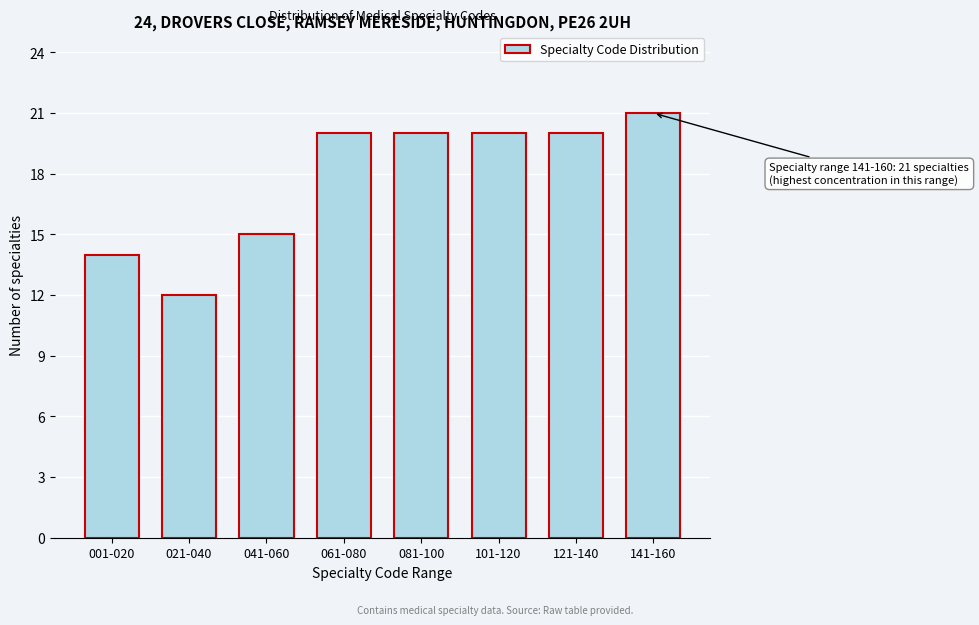

Reading left to right, list all the values displayed in this chart.

001-020=14	021-040=12	041-060=15	061-080=20	081-100=20	101-120=20	121-140=20	141-160=21